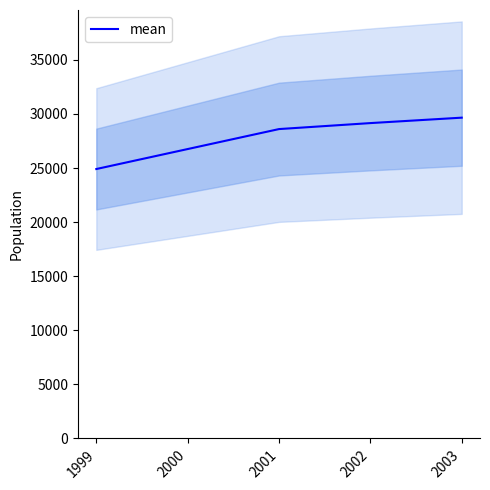

Rank the categories by value from highest to lowest.

2003, 2002, 2001, 2000, 1999